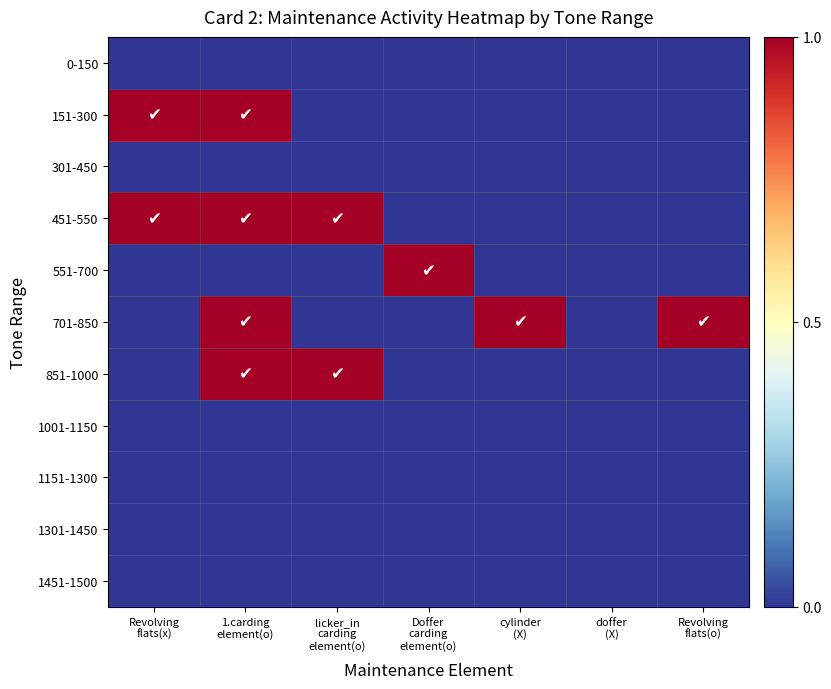

Reading left to right, transcribe all the data shown in this chart.

0-150: Revolving
flats(x)=0	1.carding
element(o)=0	licker_in
carding
element(o)=0	Doffer
carding
element(o)=0	cylinder
(X)=0	doffer
(X)=0	Revolving
flats(o)=0
151-300: Revolving
flats(x)=1	1.carding
element(o)=1	licker_in
carding
element(o)=0	Doffer
carding
element(o)=0	cylinder
(X)=0	doffer
(X)=0	Revolving
flats(o)=0
301-450: Revolving
flats(x)=0	1.carding
element(o)=0	licker_in
carding
element(o)=0	Doffer
carding
element(o)=0	cylinder
(X)=0	doffer
(X)=0	Revolving
flats(o)=0
451-550: Revolving
flats(x)=1	1.carding
element(o)=1	licker_in
carding
element(o)=1	Doffer
carding
element(o)=0	cylinder
(X)=0	doffer
(X)=0	Revolving
flats(o)=0
551-700: Revolving
flats(x)=0	1.carding
element(o)=0	licker_in
carding
element(o)=0	Doffer
carding
element(o)=1	cylinder
(X)=0	doffer
(X)=0	Revolving
flats(o)=0
701-850: Revolving
flats(x)=0	1.carding
element(o)=1	licker_in
carding
element(o)=0	Doffer
carding
element(o)=0	cylinder
(X)=1	doffer
(X)=0	Revolving
flats(o)=1
851-1000: Revolving
flats(x)=0	1.carding
element(o)=1	licker_in
carding
element(o)=1	Doffer
carding
element(o)=0	cylinder
(X)=0	doffer
(X)=0	Revolving
flats(o)=0
1001-1150: Revolving
flats(x)=0	1.carding
element(o)=0	licker_in
carding
element(o)=0	Doffer
carding
element(o)=0	cylinder
(X)=0	doffer
(X)=0	Revolving
flats(o)=0
1151-1300: Revolving
flats(x)=0	1.carding
element(o)=0	licker_in
carding
element(o)=0	Doffer
carding
element(o)=0	cylinder
(X)=0	doffer
(X)=0	Revolving
flats(o)=0
1301-1450: Revolving
flats(x)=0	1.carding
element(o)=0	licker_in
carding
element(o)=0	Doffer
carding
element(o)=0	cylinder
(X)=0	doffer
(X)=0	Revolving
flats(o)=0
1451-1500: Revolving
flats(x)=0	1.carding
element(o)=0	licker_in
carding
element(o)=0	Doffer
carding
element(o)=0	cylinder
(X)=0	doffer
(X)=0	Revolving
flats(o)=0